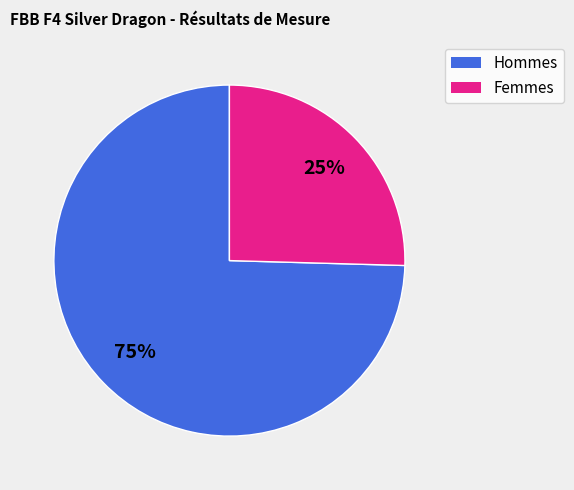

Is there any slice that represents more than half of the pie?

Yes